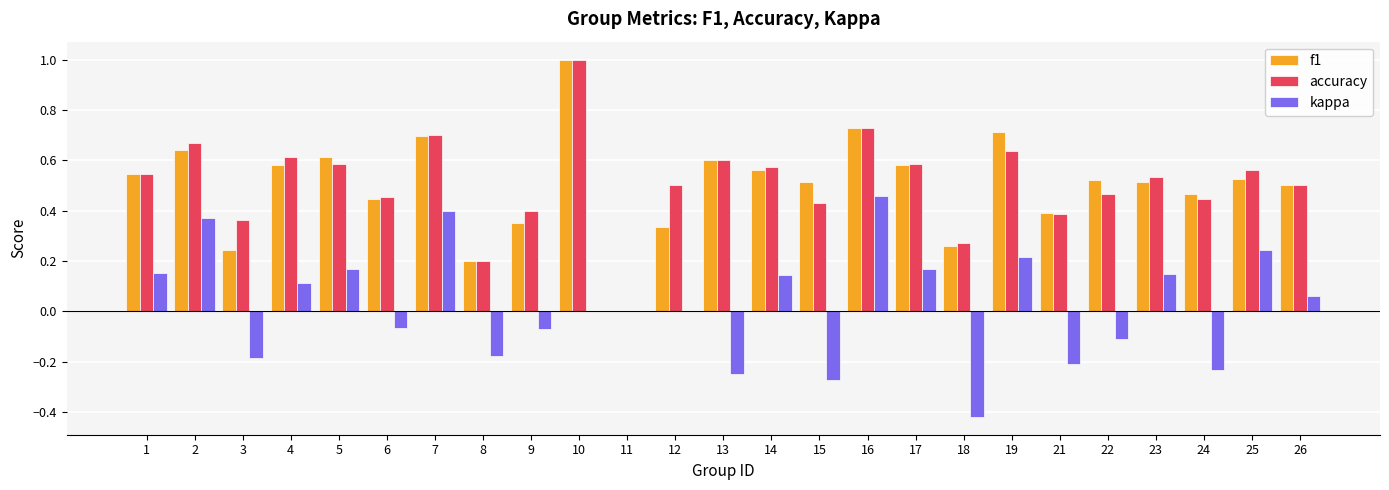

What is the maximum value for f1?

1.0